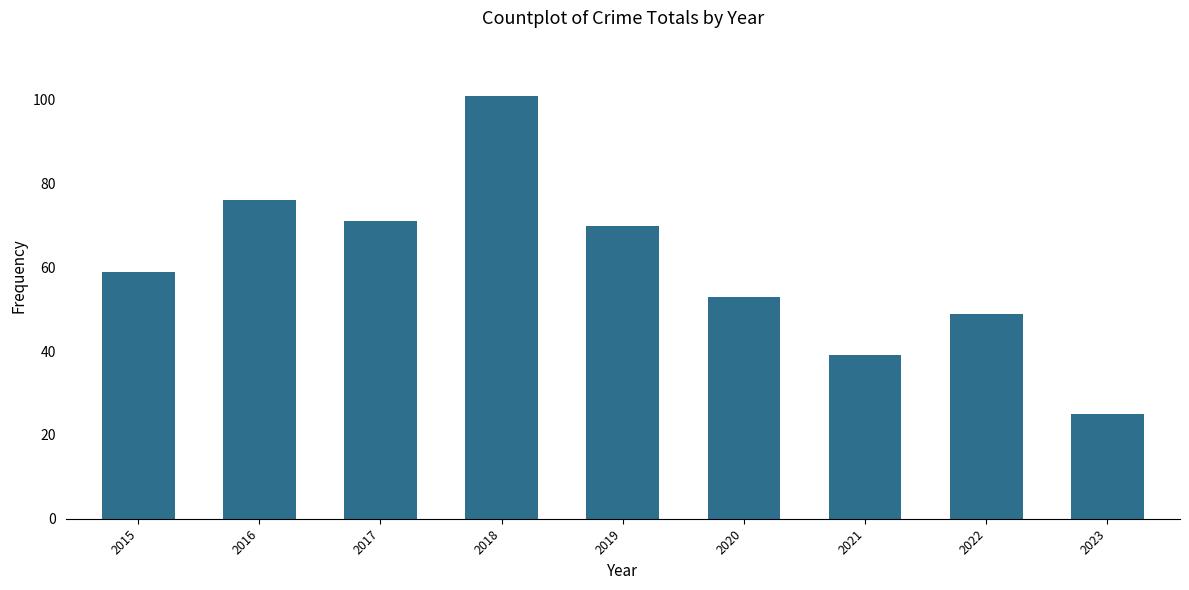

Rank the categories by value from lowest to highest.

2023, 2021, 2022, 2020, 2015, 2019, 2017, 2016, 2018